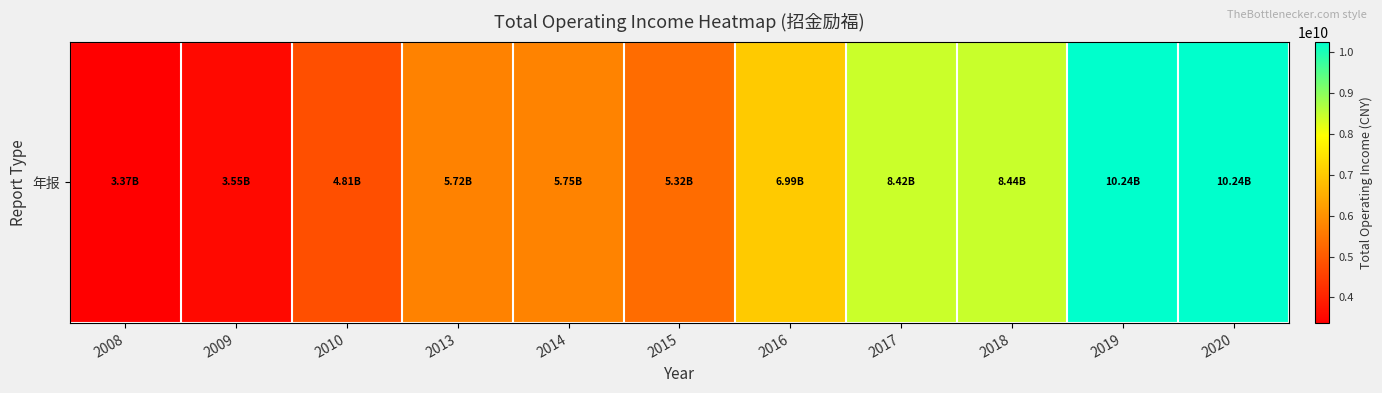

Reading left to right, list all the values displayed in this chart.

2008=3374840167.0	2009=3549107491.4	2010=4806140455.9	2013=5722387314.5	2014=5746634859.5	2015=5321632835.8	2016=6994525413.4	2017=8415327190.5	2018=8436046922.3	2019=10237355508.0	2020=10237355508.0